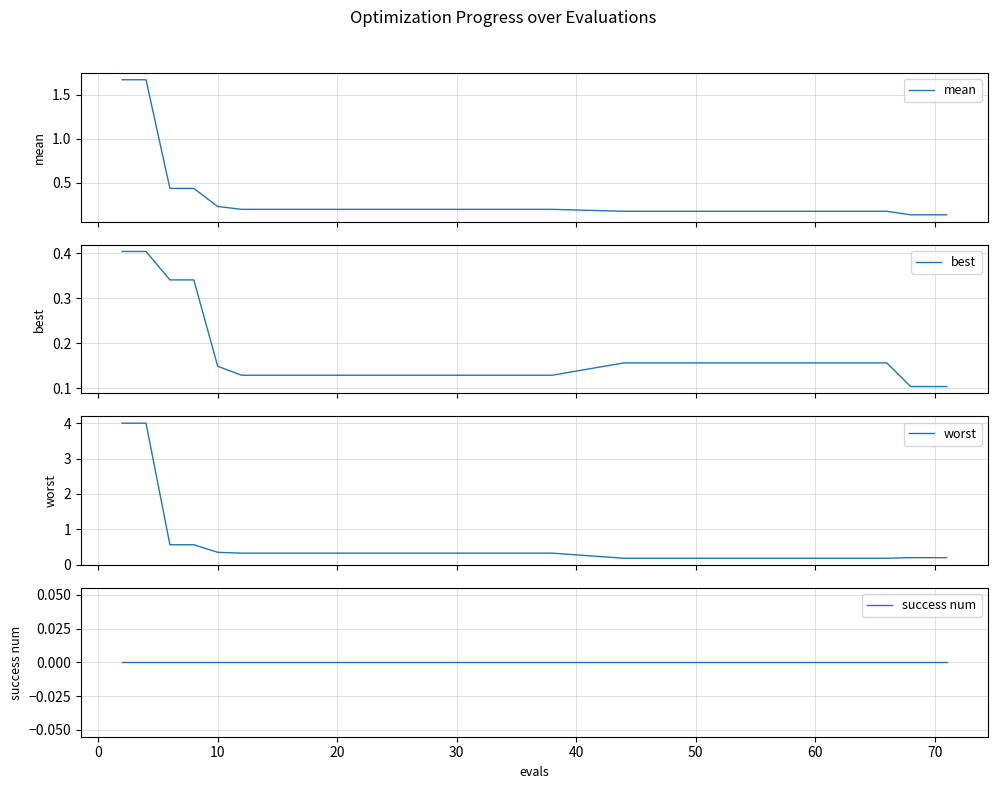

How many categories are shown in the chart?

40